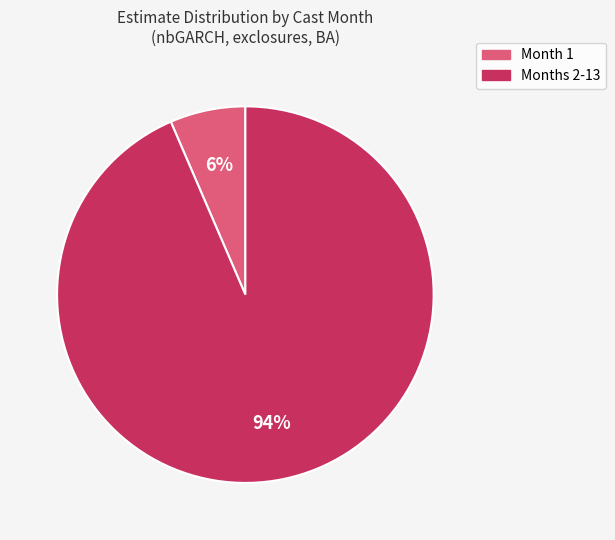

To the nearest percent, what is the average slice percentage?

50%